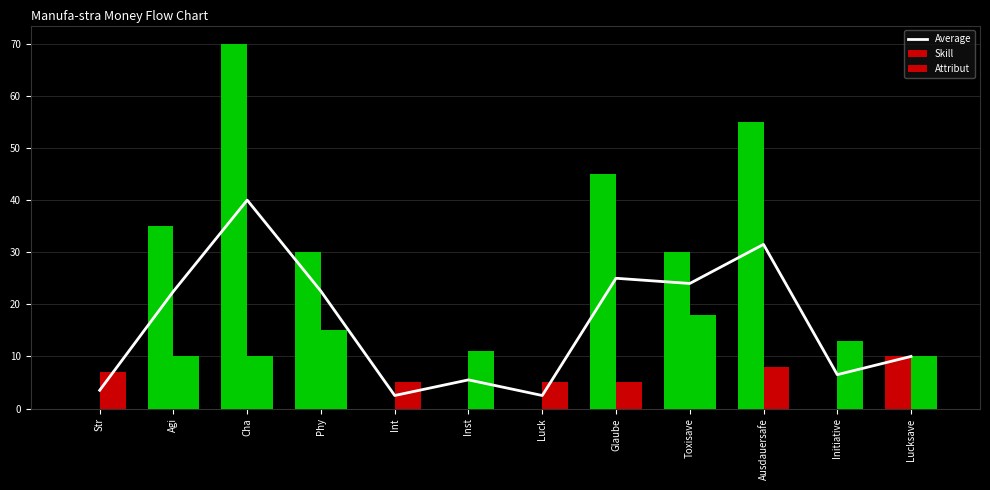

The Skill series shows 43.4 at Inst. True or false?

False